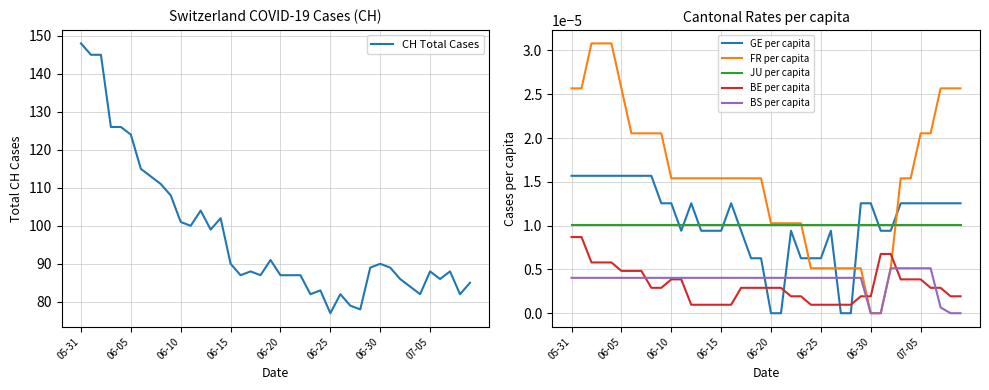

Which series changed the most between 16 and 26?

CH Total Cases